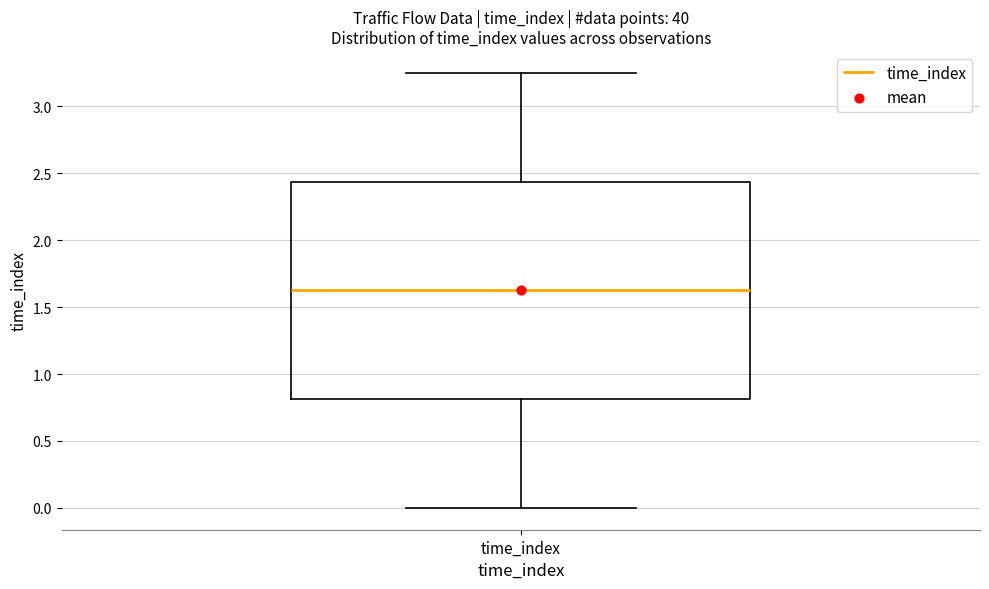

Transcribe this box plot: give where the median line is, the range the box spans, and where the two whiskers end, as read against the y-axis. The values are not printed on the chart, so give them approximately, as read against the axis.

median 1.65, box 0.80 to 2.45, whiskers 0.00 to 3.25